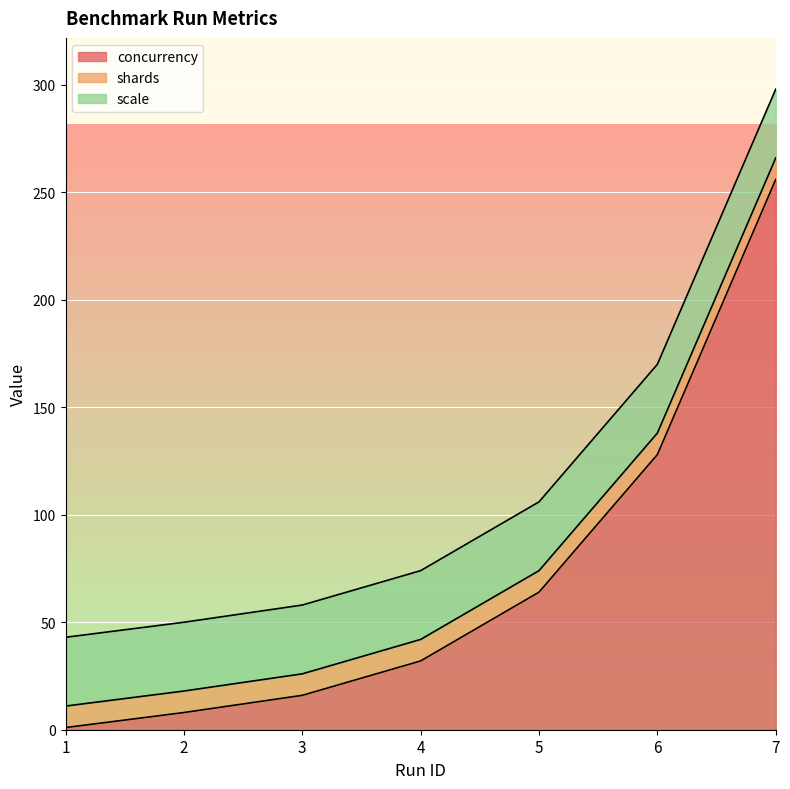

Which series has the largest total across all categories?

concurrency